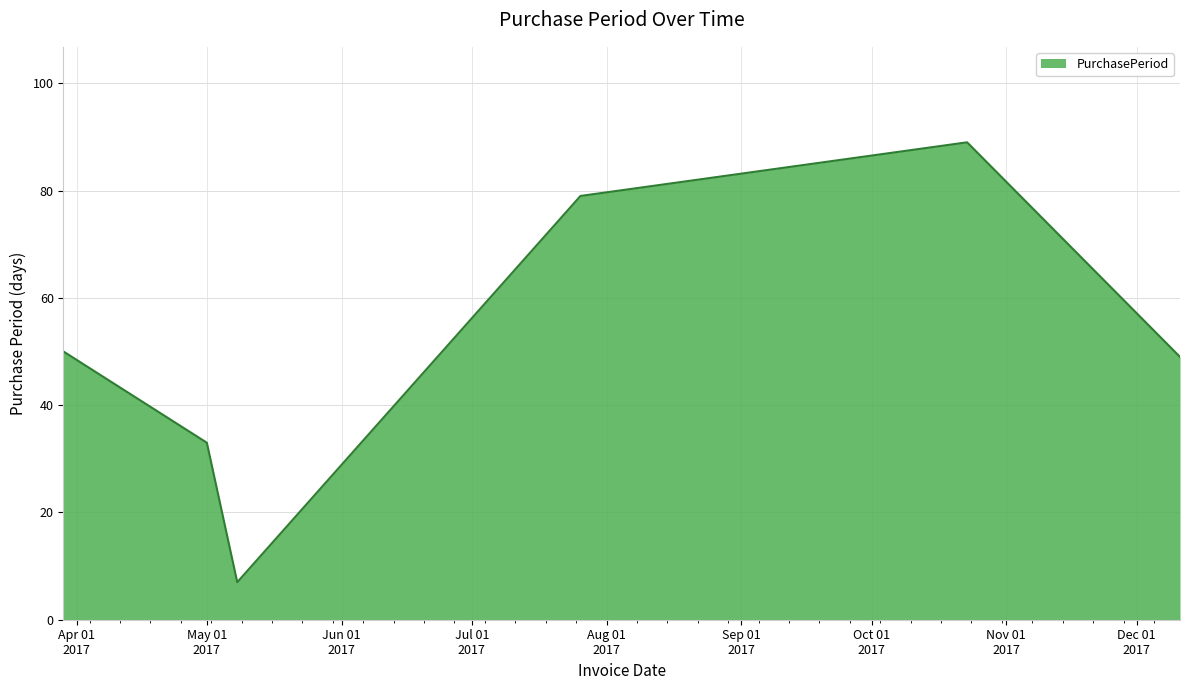

What is the smallest value displayed?

7